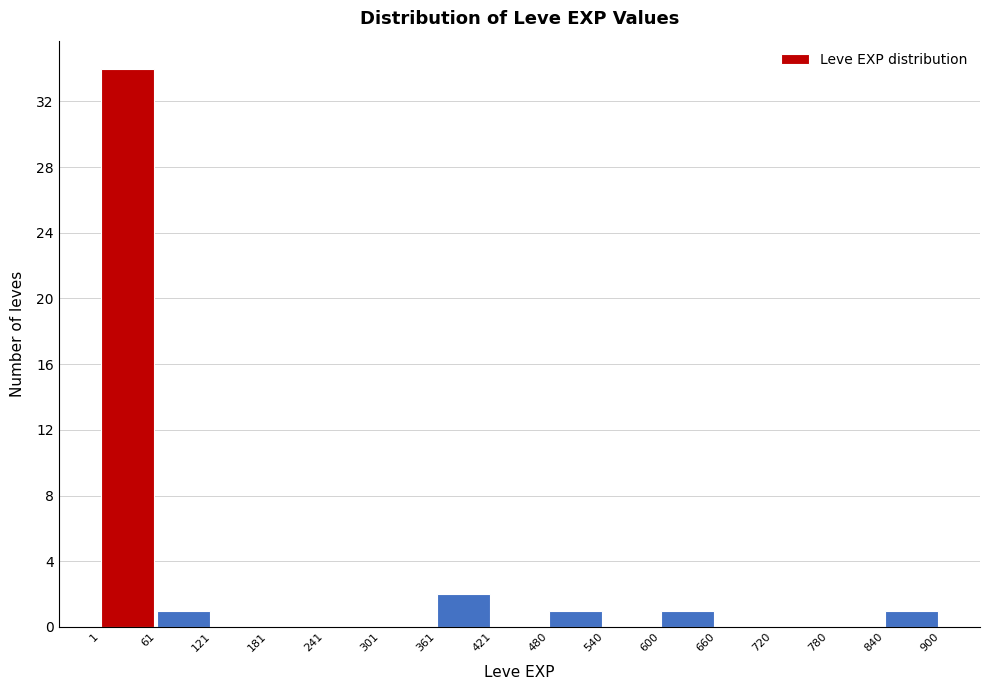

Reading left to right, transcribe this chart: for each bar, give the range it covers on the x-axis and its height. The values are not printed on the chart, so give them approximately, as read against the axis.

1 to 61: 34
61 to 121: 1
121 to 181: 0
181 to 241: 0
241 to 301: 0
301 to 361: 0
361 to 421: 2
421 to 480: 0
480 to 540: 1
540 to 600: 0
600 to 660: 1
660 to 720: 0
720 to 780: 0
780 to 840: 0
840 to 900: 1